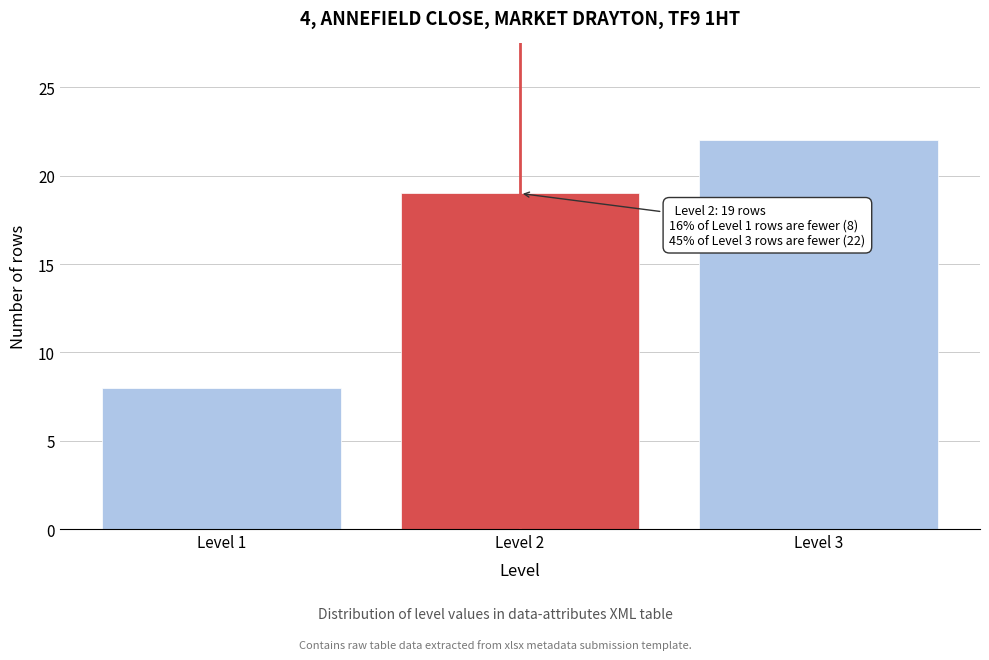

Reading left to right, transcribe all the data shown in this chart.

8	19	22